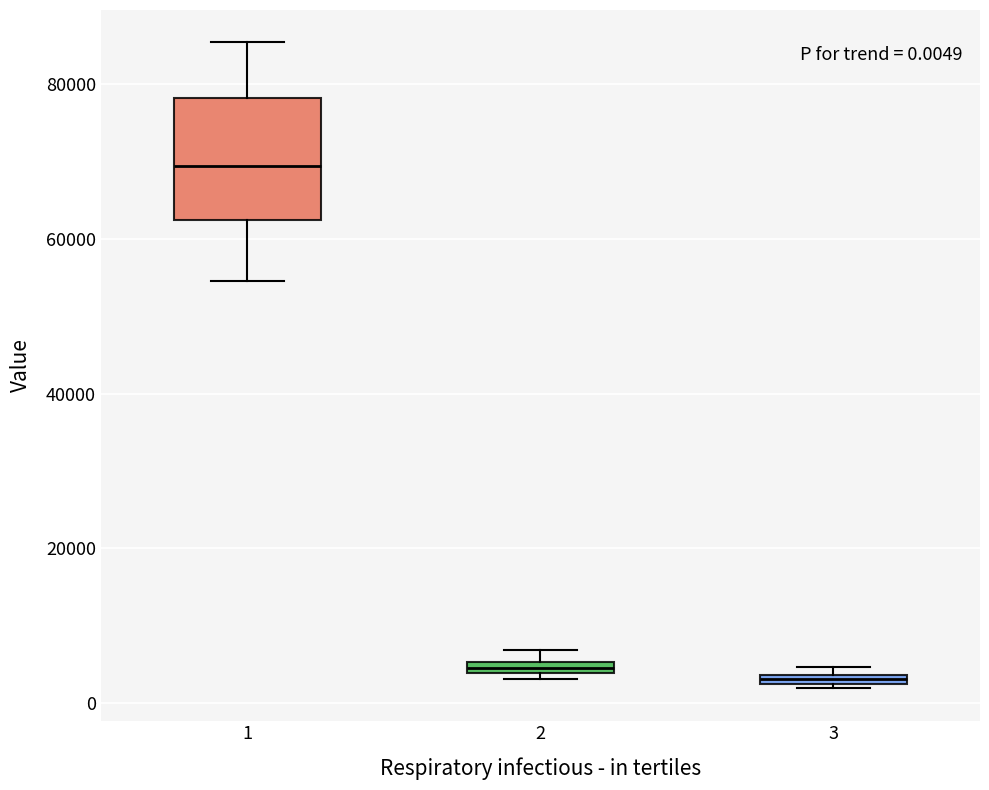

Comparing the boxes themselves (not the whiskers), which one is the tallest?

1